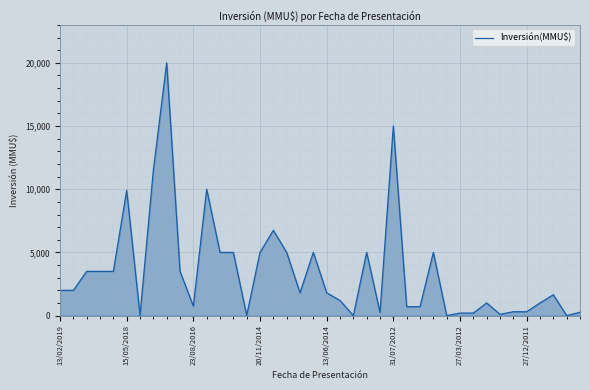

What is the difference between the maximum and minimum values?

20000